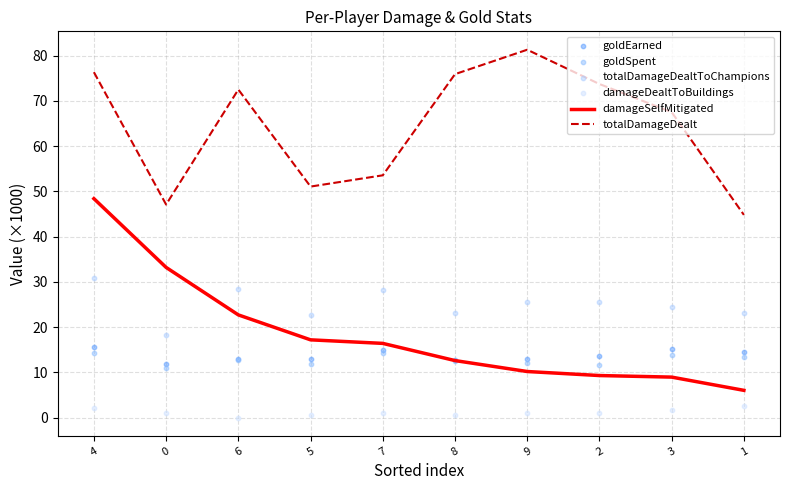

At how many categories does at least one series exceed 54?

6